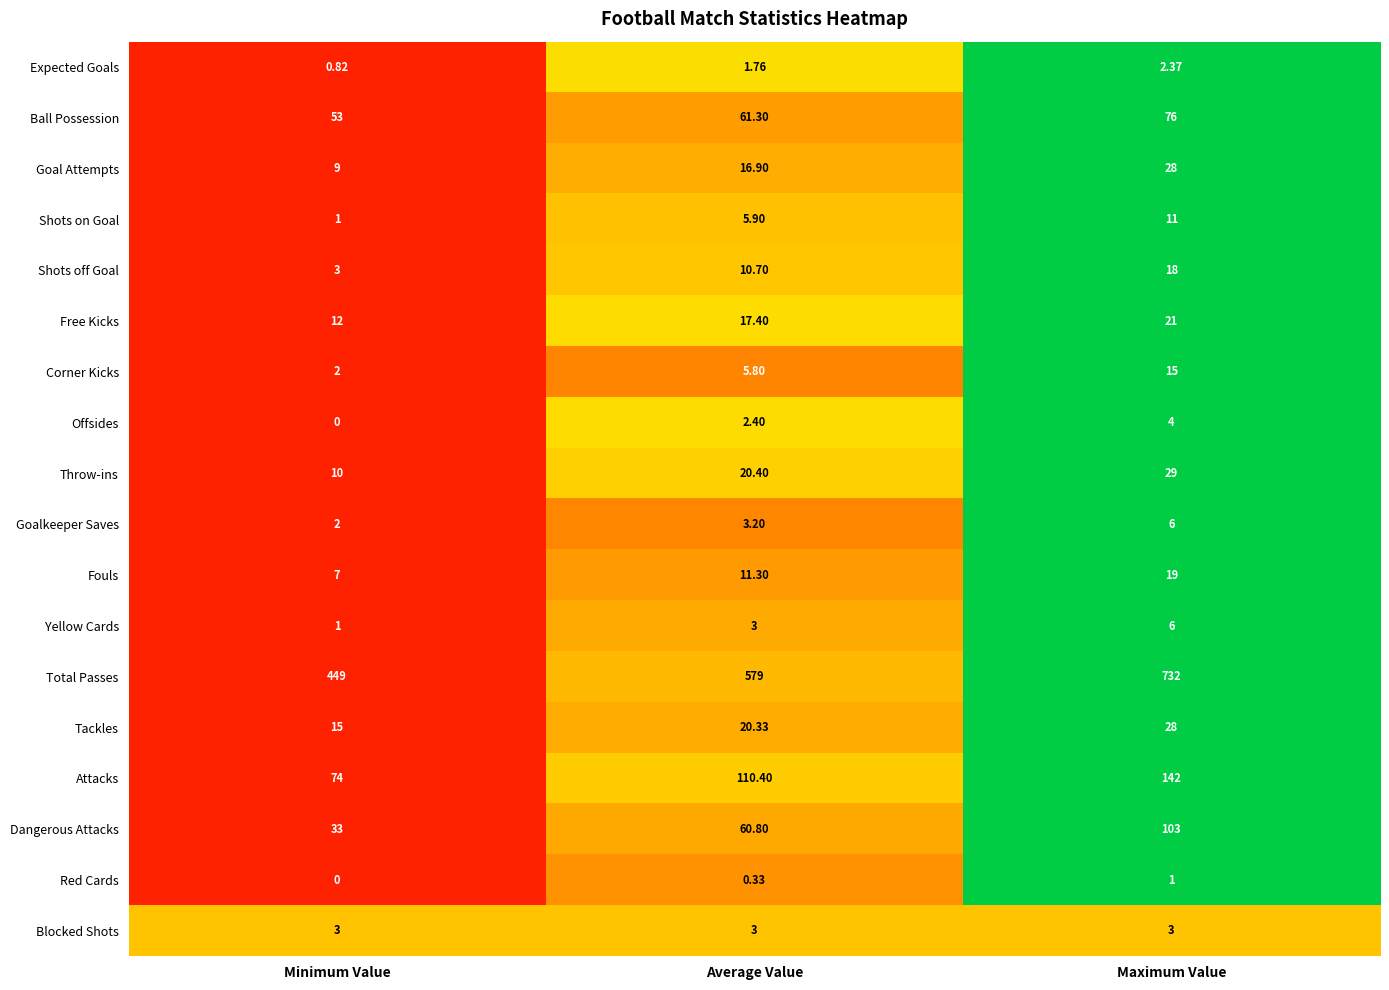

Where does the Attacks series first go above 110?

Average Value